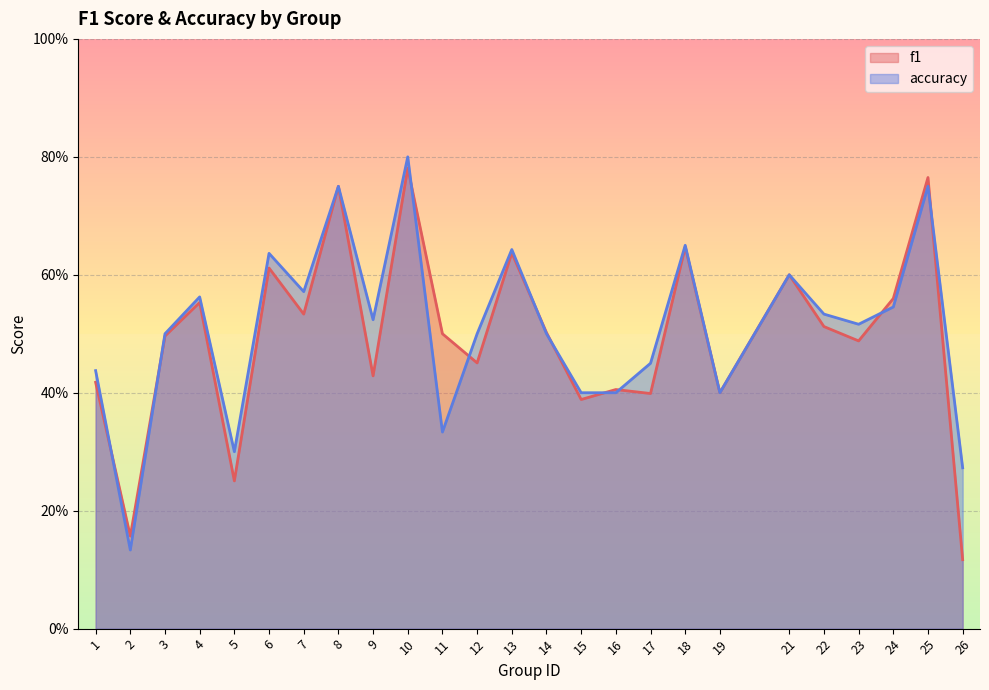

What are all the series names shown in the legend?

f1, accuracy